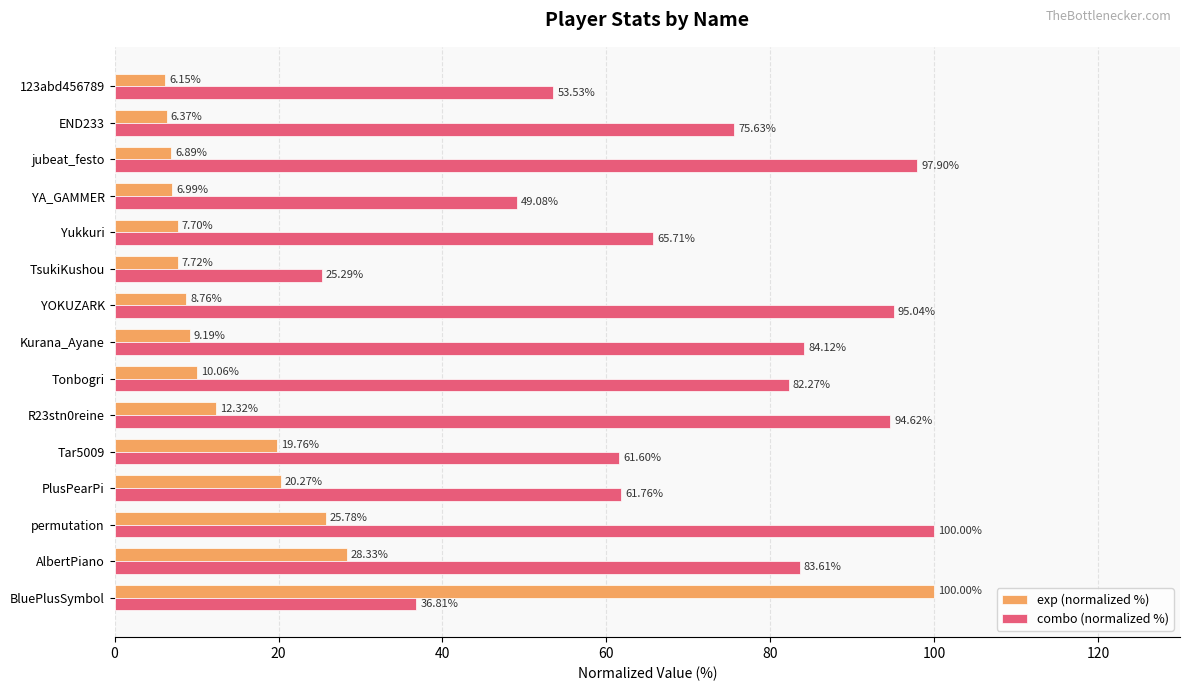

Is the value of exp (normalized %) at Kurana_Ayane greater than the value of combo (normalized %) at Kurana_Ayane?

No